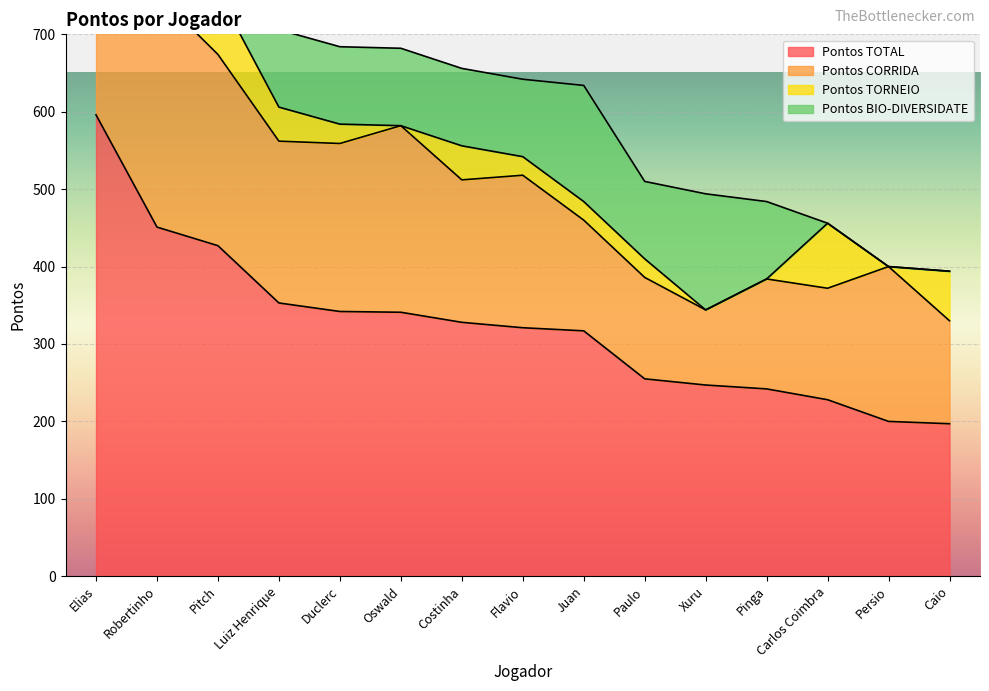

Where is Pontos TORNEIO nearest to the value 42?

Luiz Henrique